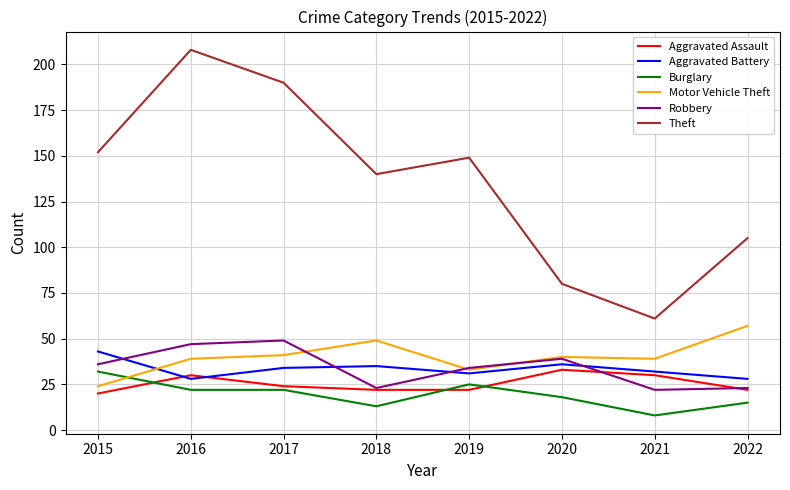

At which category is the sum across all series the highest?

2016